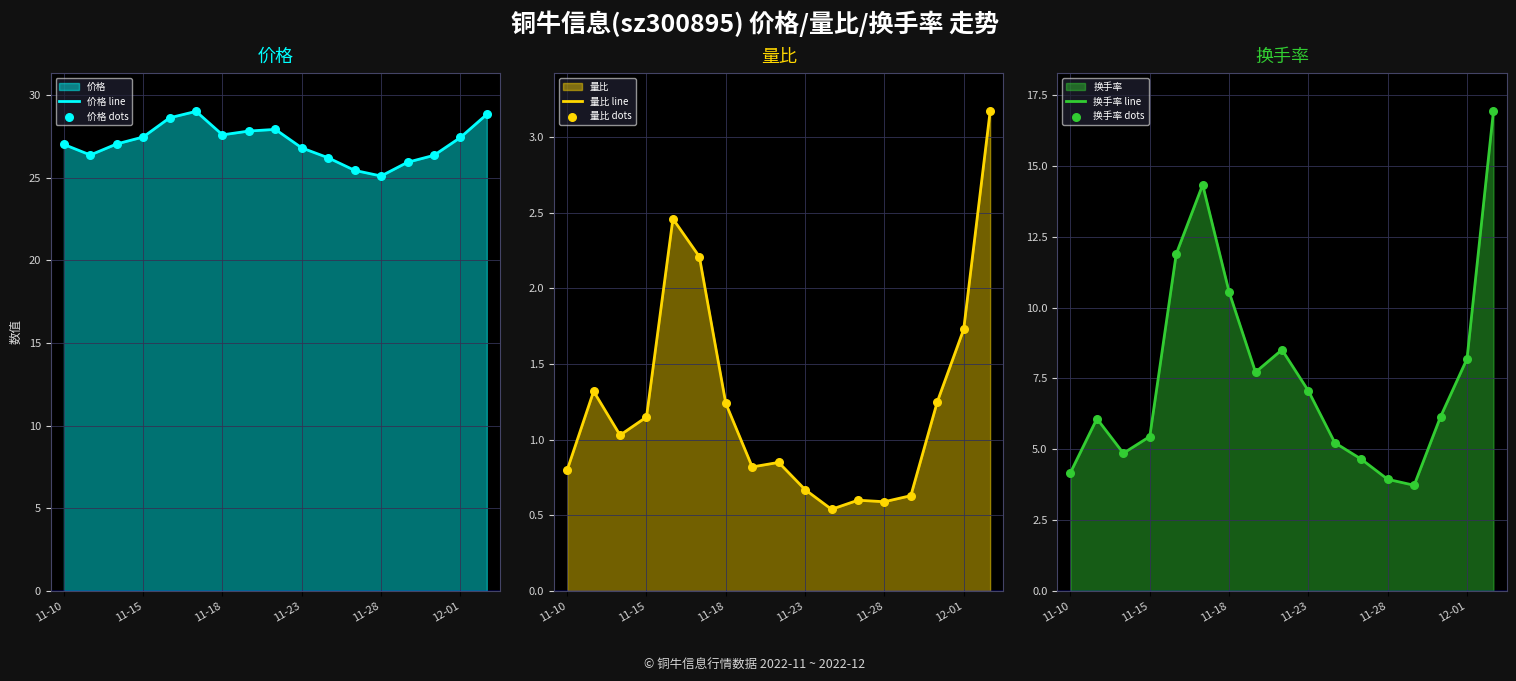

Which series has the largest total across all categories?

价格 line